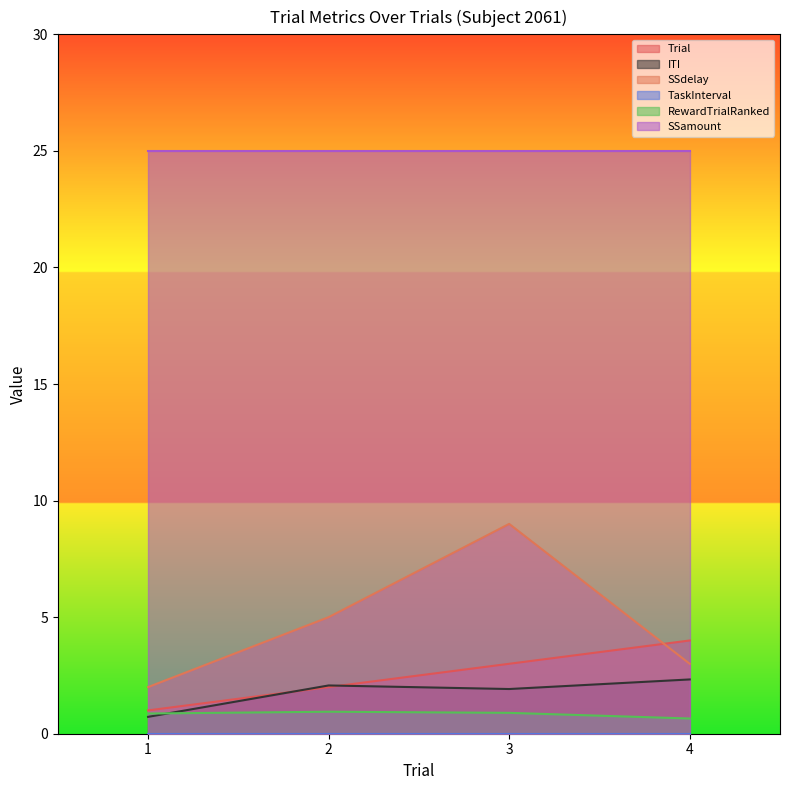

What is the total value across all series at 1?

29.6